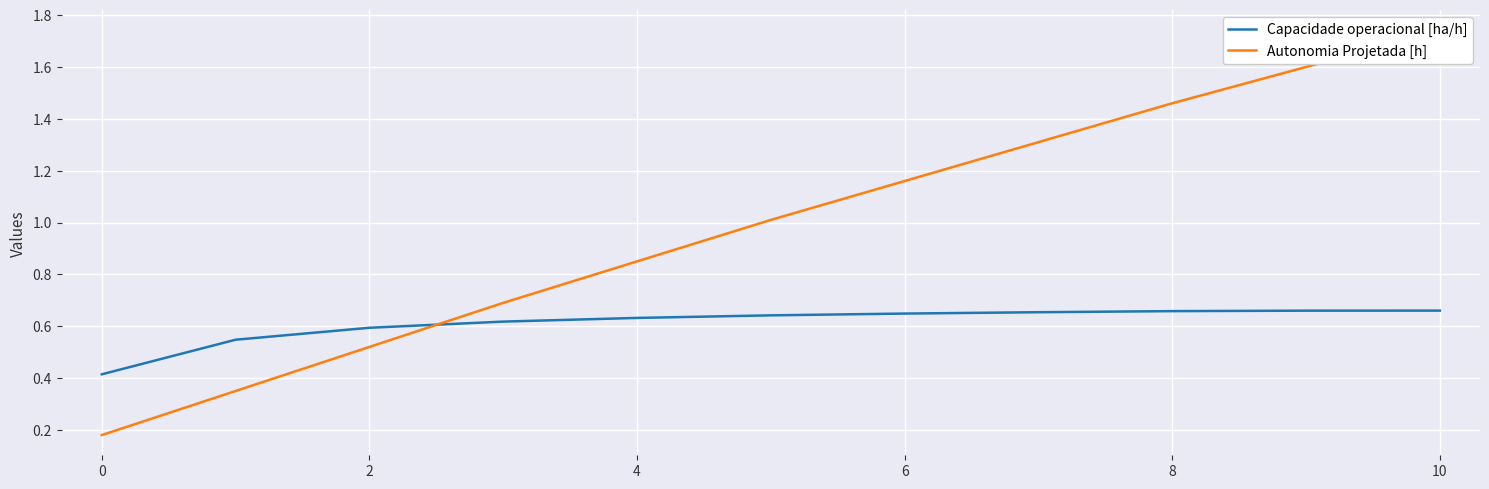

Reading right to left, transcribe all the data shown in this chart.

Capacidade operacional [ha/h]: 0.7	0.7	0.7	0.7	0.6	0.6	0.6	0.6	0.6	0.5	0.4
Autonomia Projetada [h]: 1.7	1.6	1.5	1.3	1.2	1.0	0.8	0.7	0.5	0.3	0.2